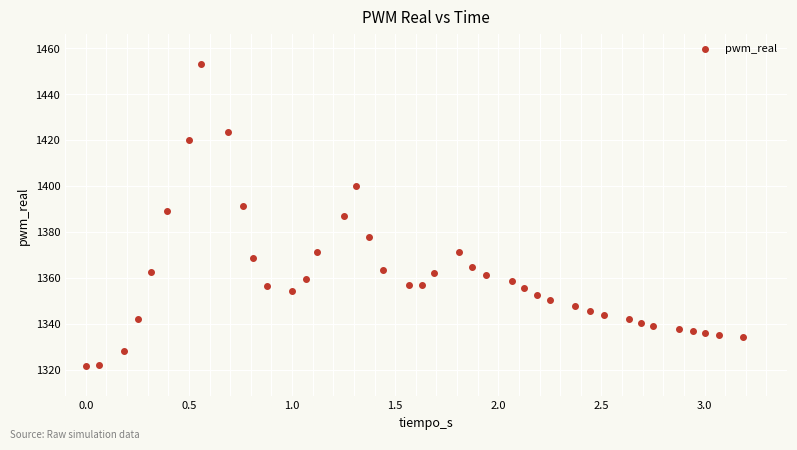

What is the range of Y values (max minus min)?

131.5